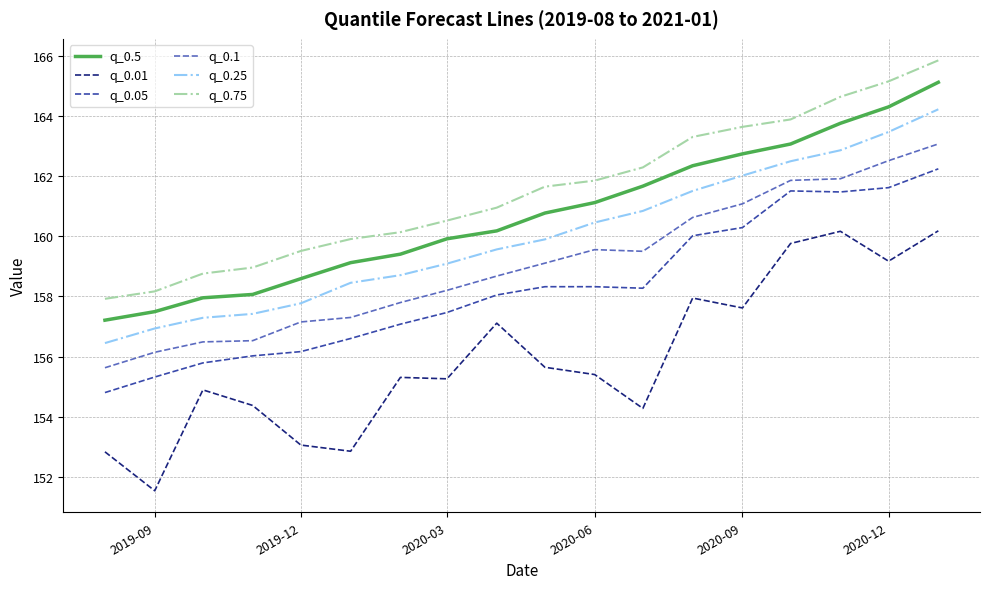

List the series in order of their peak value, highest first.

q_0.75, q_0.5, q_0.25, q_0.1, q_0.05, q_0.01